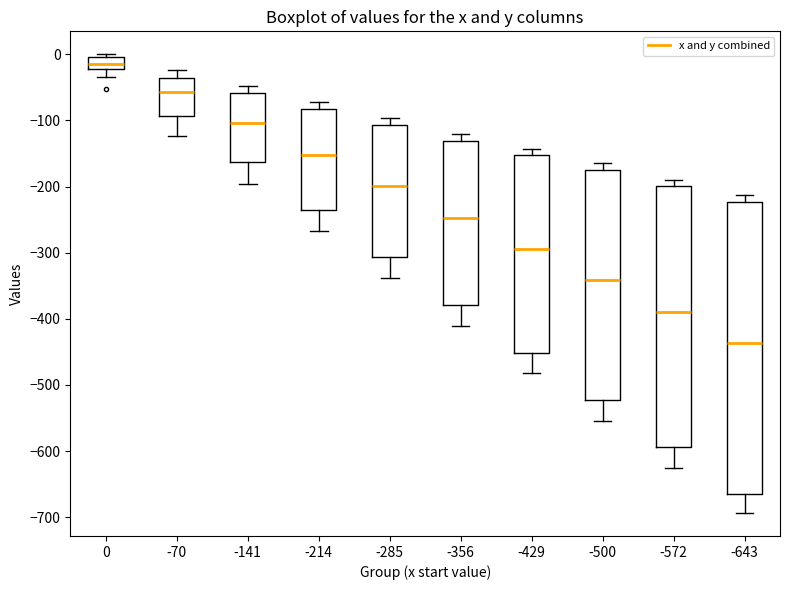

Which box's median line is the lowest?

-643